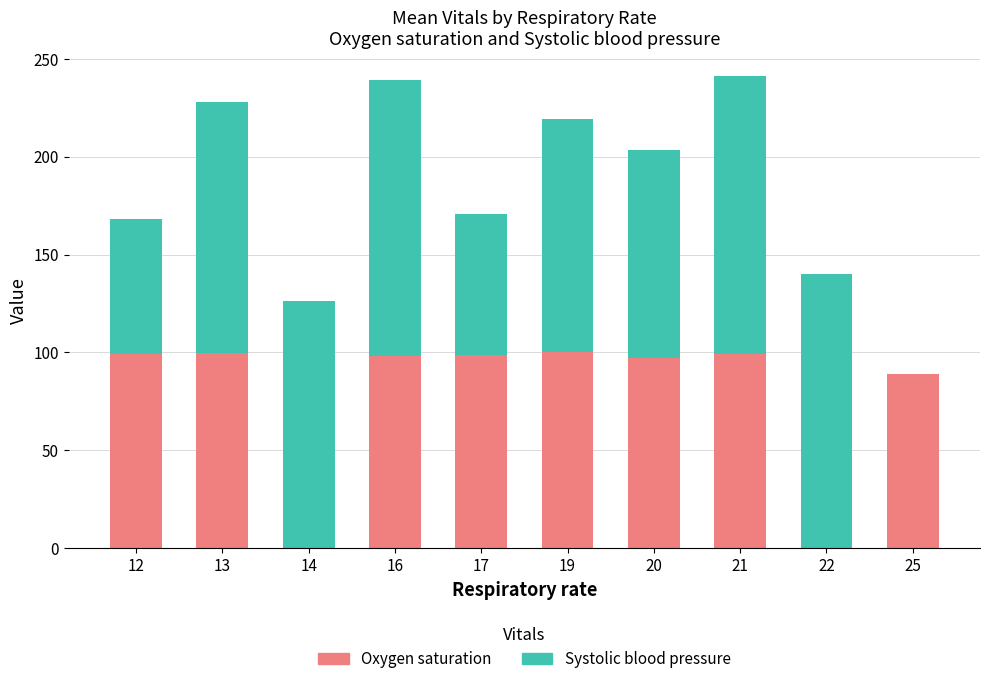

Where is Oxygen saturation nearest to the value 50?

25